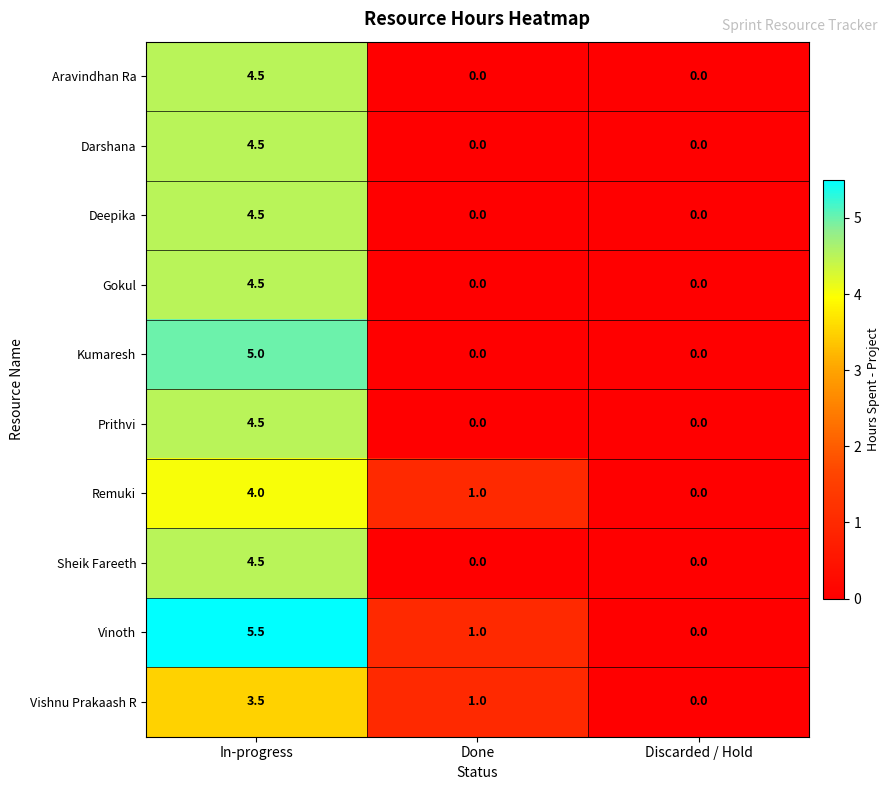

What is the sum of the Darshana values at In-progress and Done?

4.5